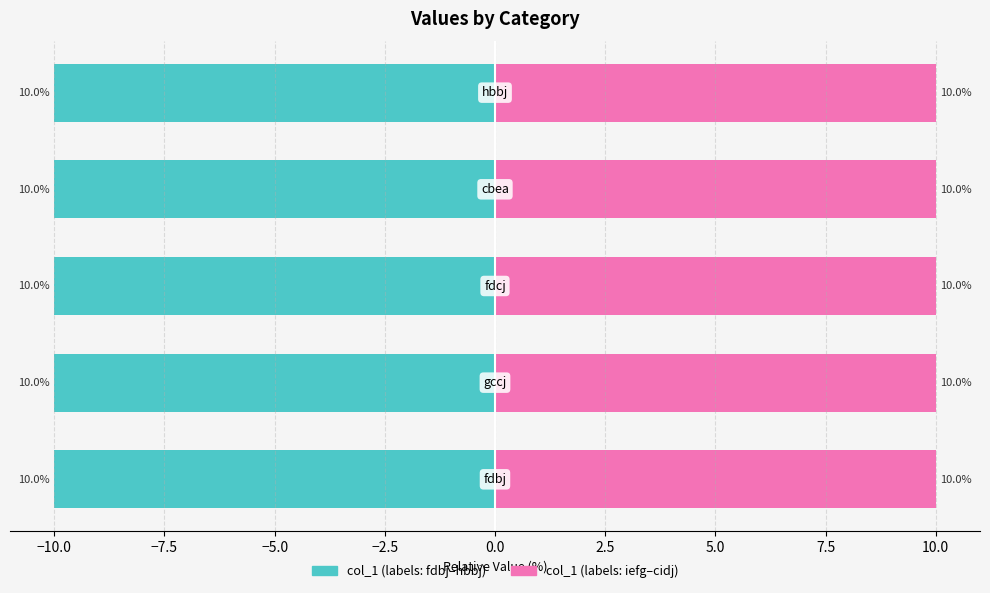

Which series has the widest spread of values?

col_1 (left half)